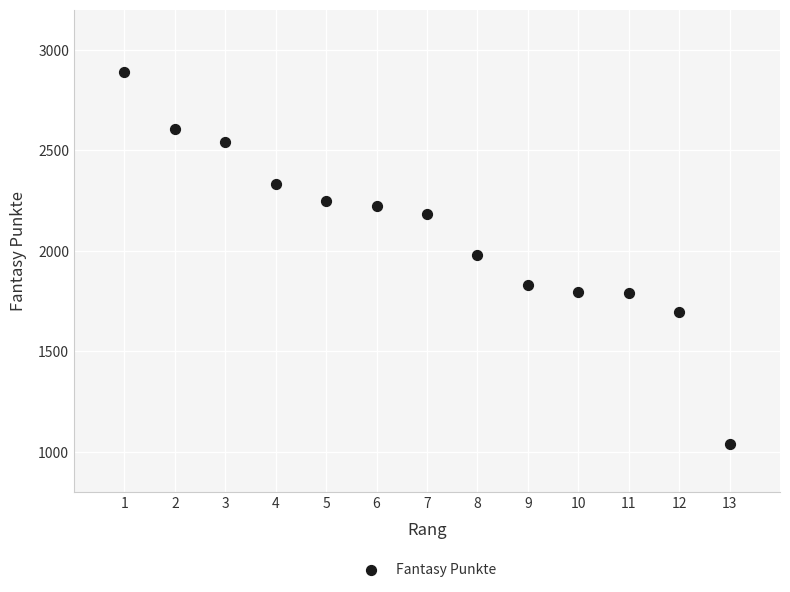

What is the range of Y values (max minus min)?

1848